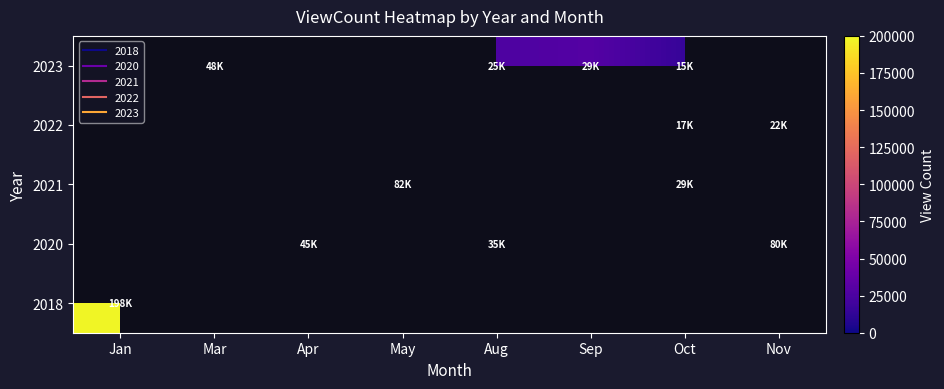

At Oct, list the series in order from smallest to largest.

2023, 2022, 2018, 2020, 2021